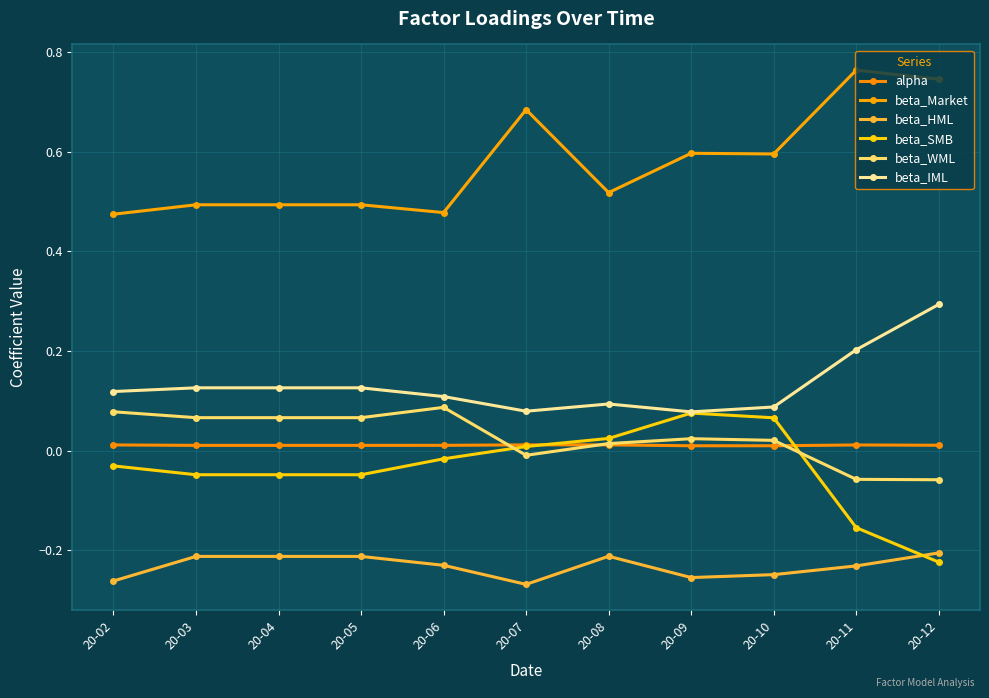

True or false: beta_HML and beta_IML cross at least once.

False